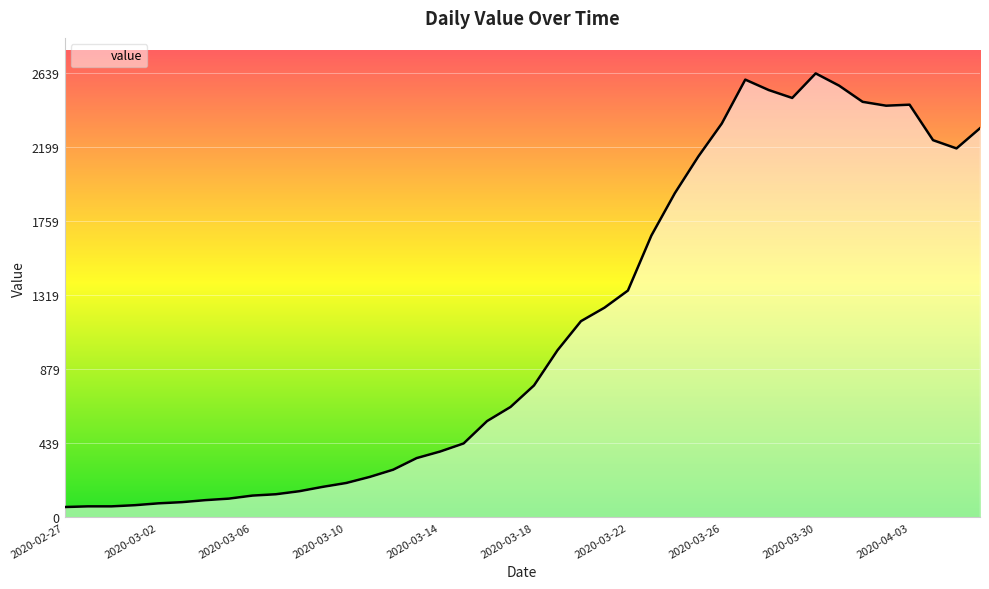

What is the difference between the maximum and minimum values?

2578